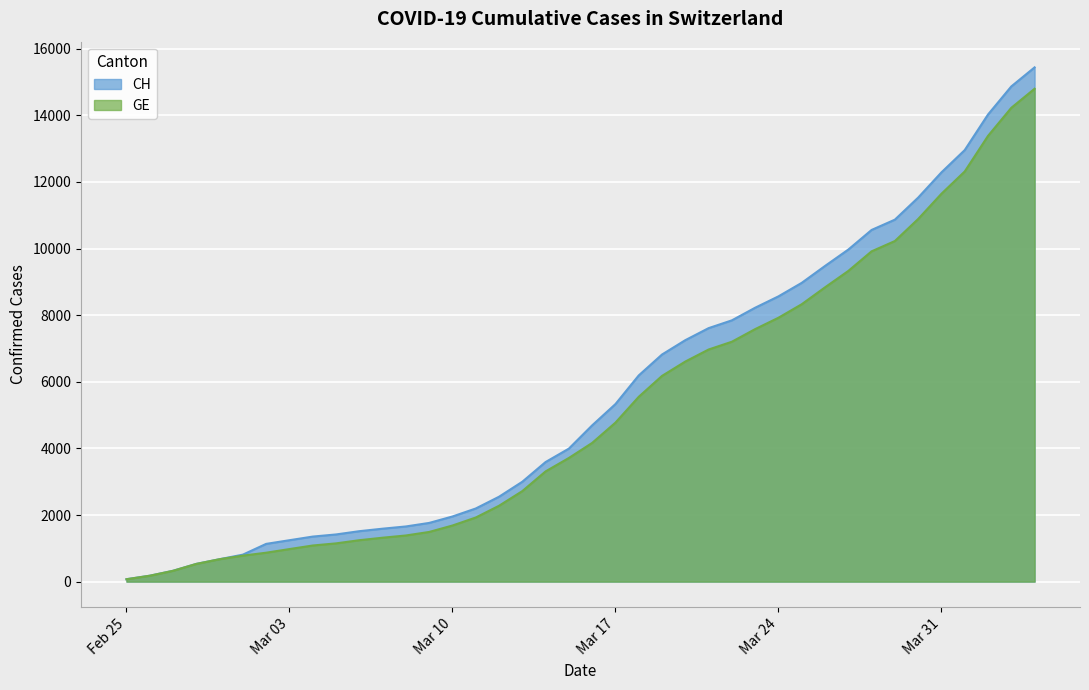

True or false: CH and GE cross at least once.

False